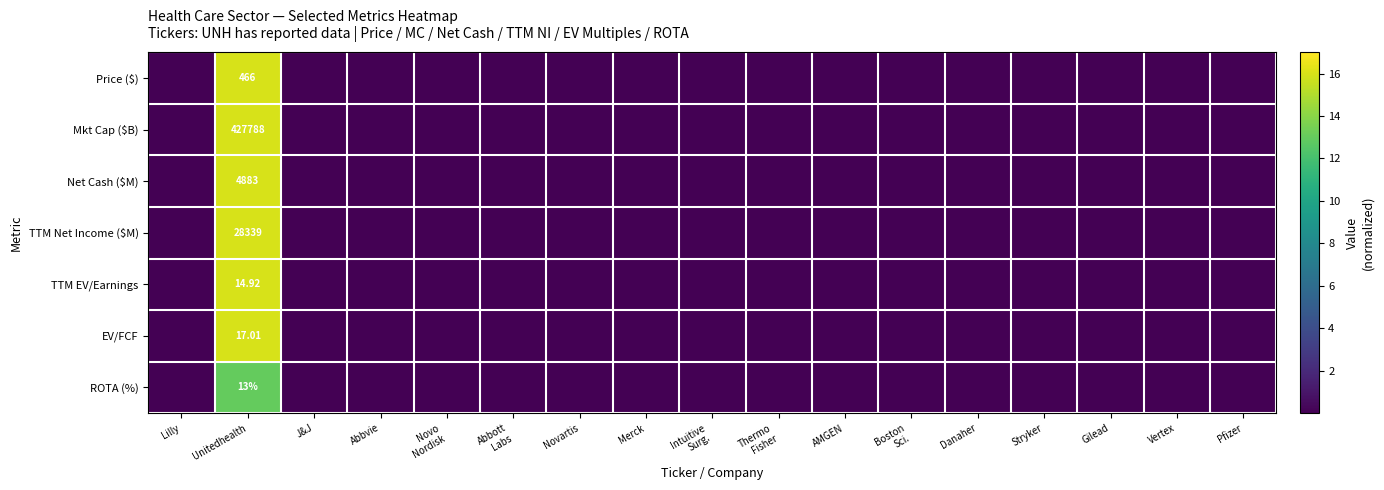

Is the value of Mkt Cap ($B) at Vertex greater than the value of TTM EV/Earnings at AMGEN?

No